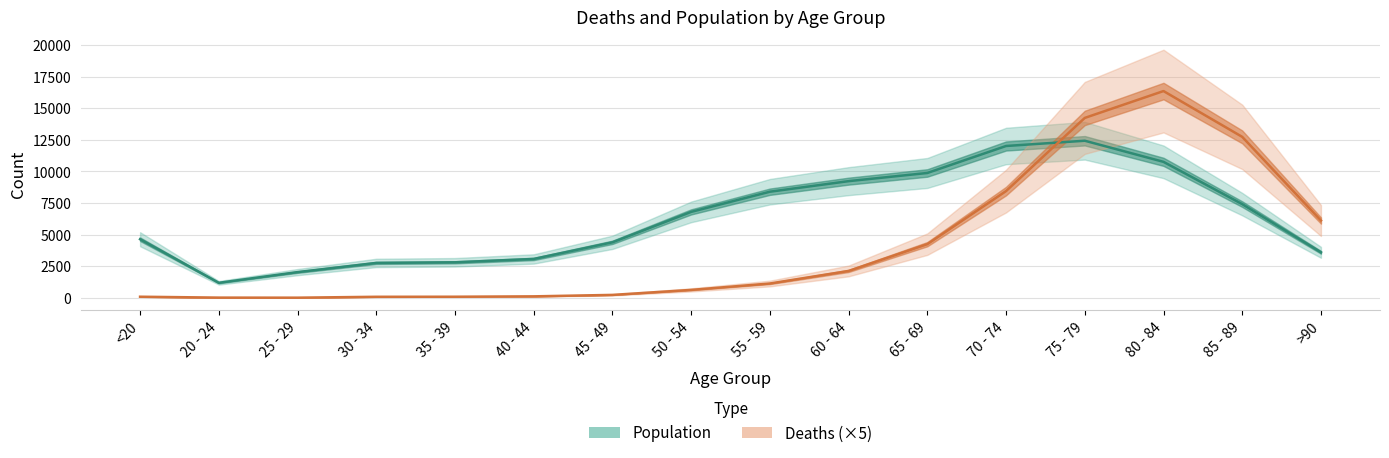

What is the difference between the Deaths (×5) values at 30 - 34 and 70 - 74?

8365